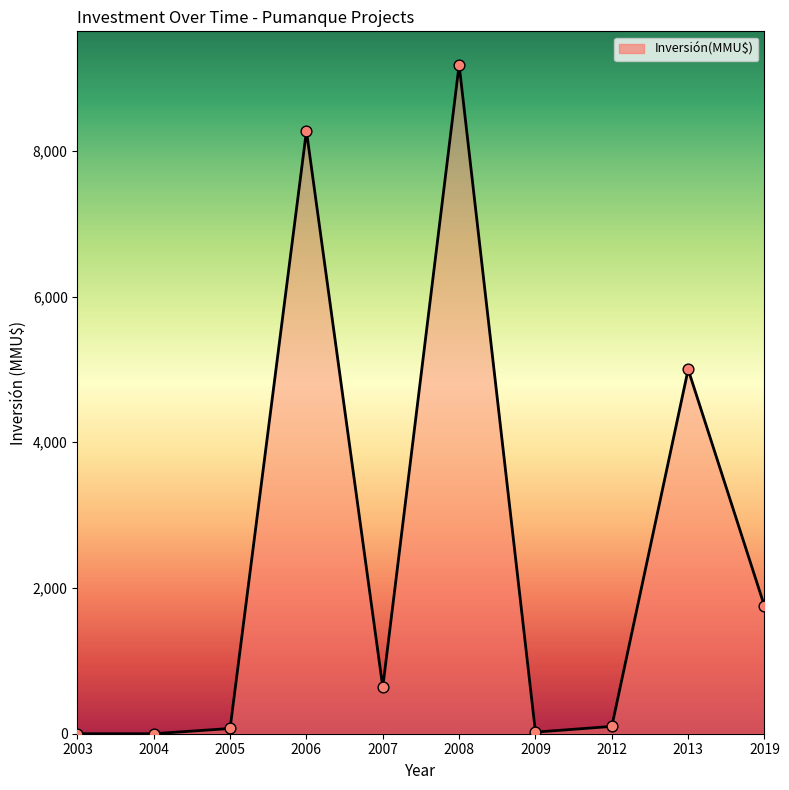

What is the ratio of the value at 2007 to the value at 2009?

29.0